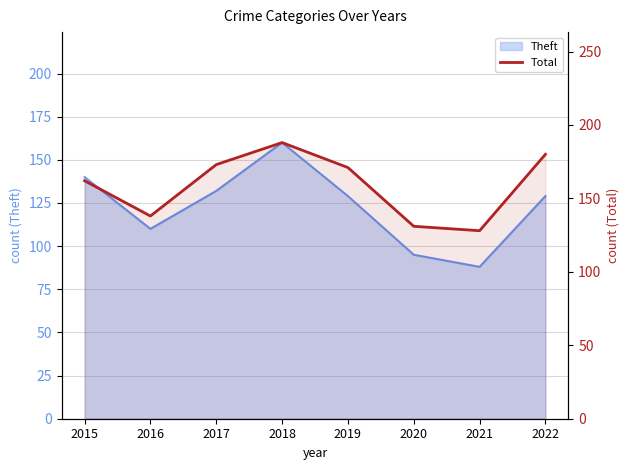

What is the change in value from 2019 to 2020?

-40